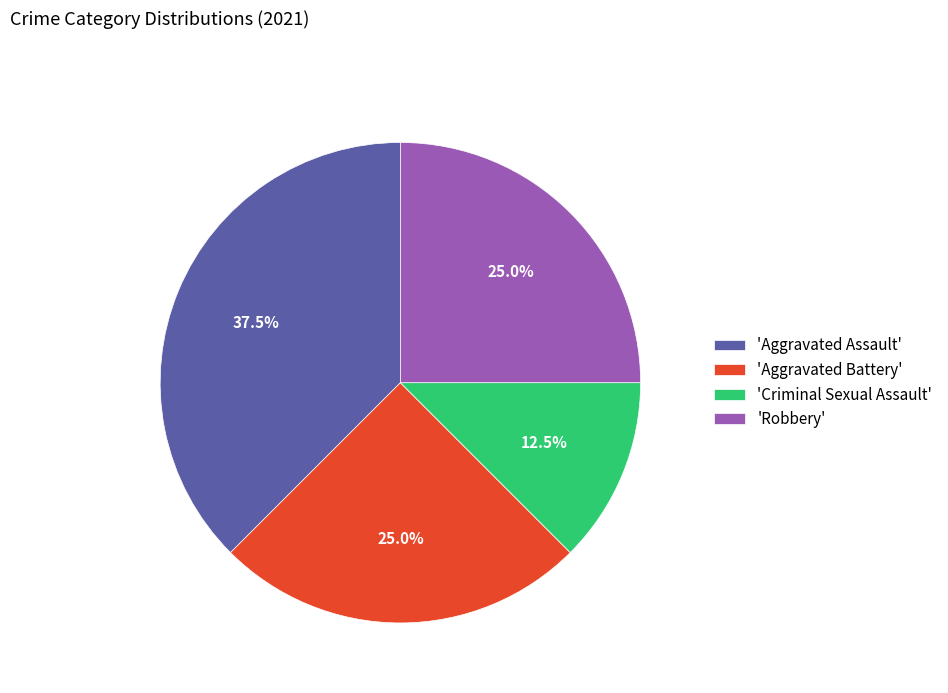

Is there a majority slice in this chart?

No